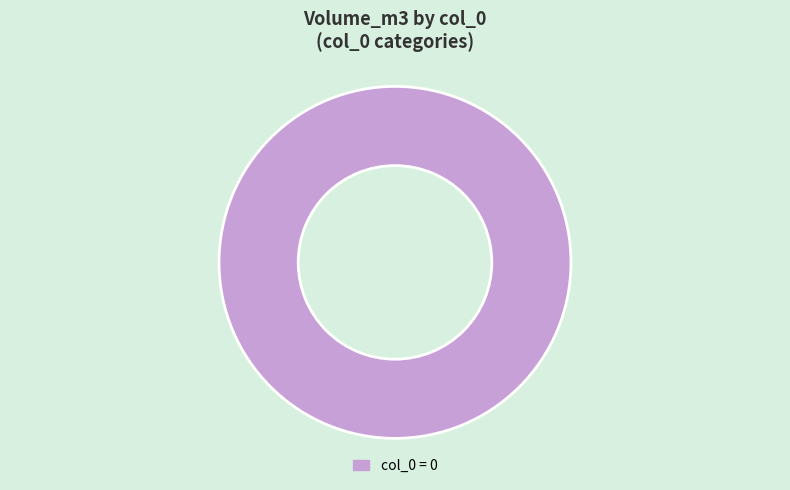

Is there any slice that represents more than half of the pie?

Yes